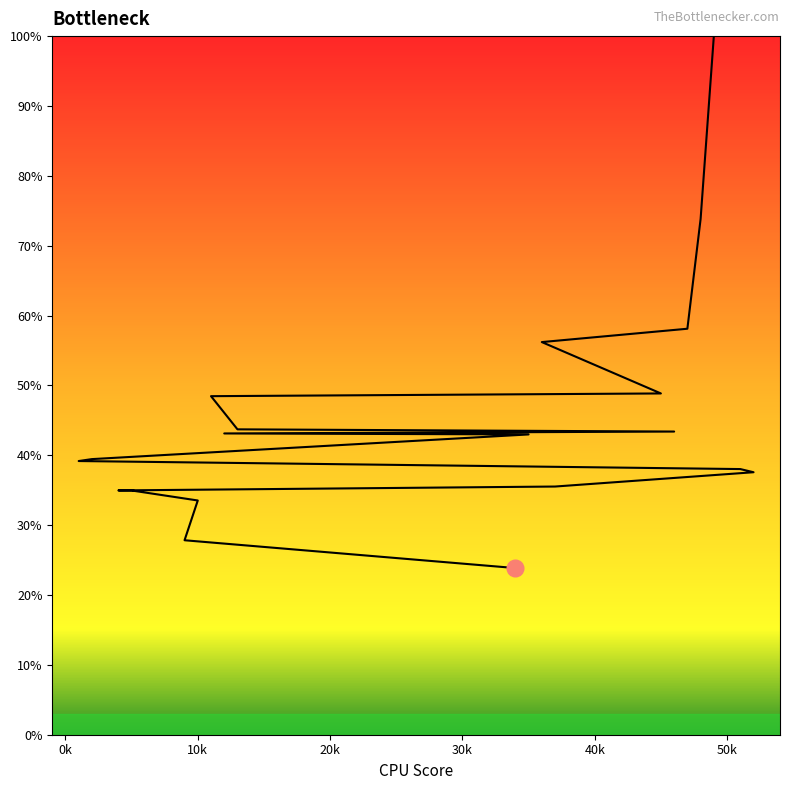

True or false: the data has more than 2 interior local peaks.

False